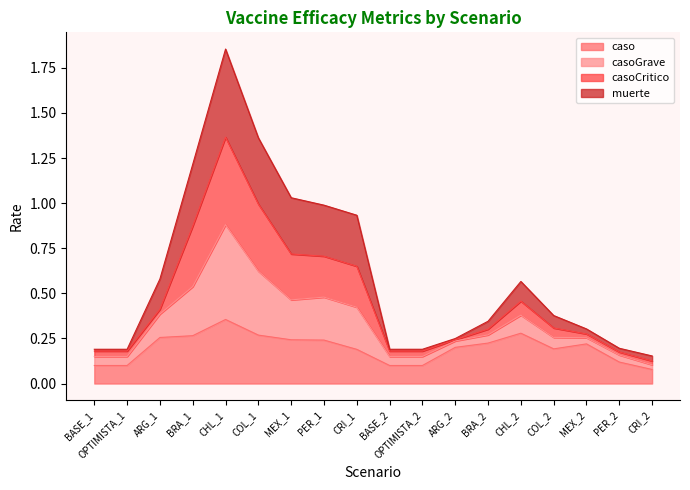

At which category does the chart reach its peak across all series?

CHL_1